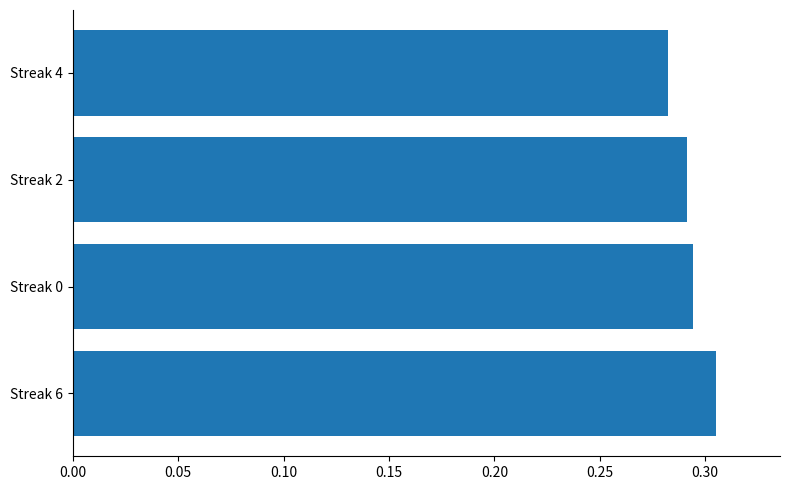

Is it true that the value at Streak 2 is 0.1?

False